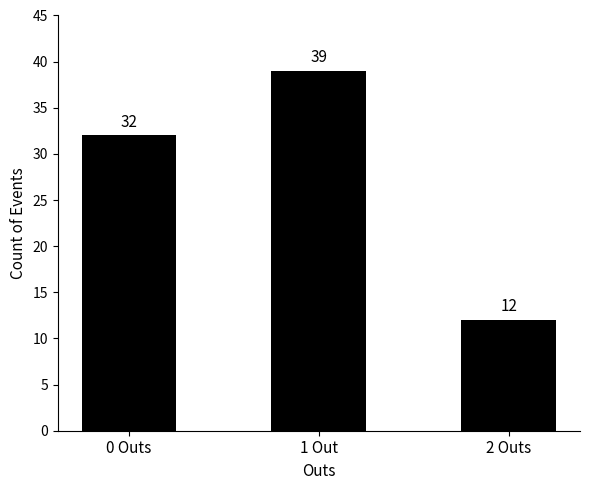

List the labels in order of value, largest first.

1 Out, 0 Outs, 2 Outs